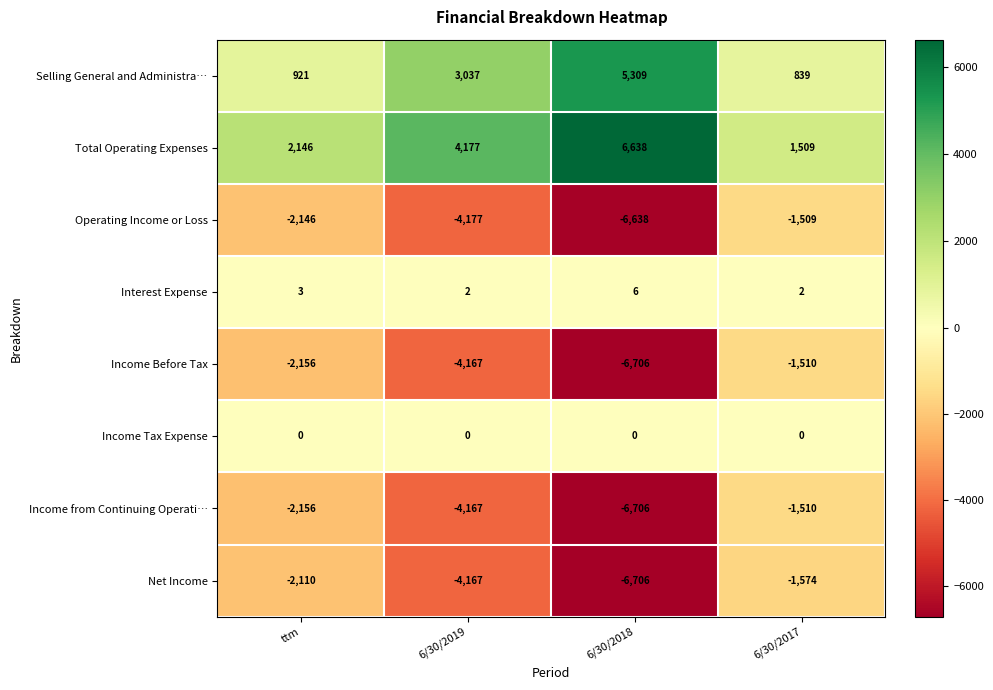

Where is Interest Expense nearest to the value 4?

ttm